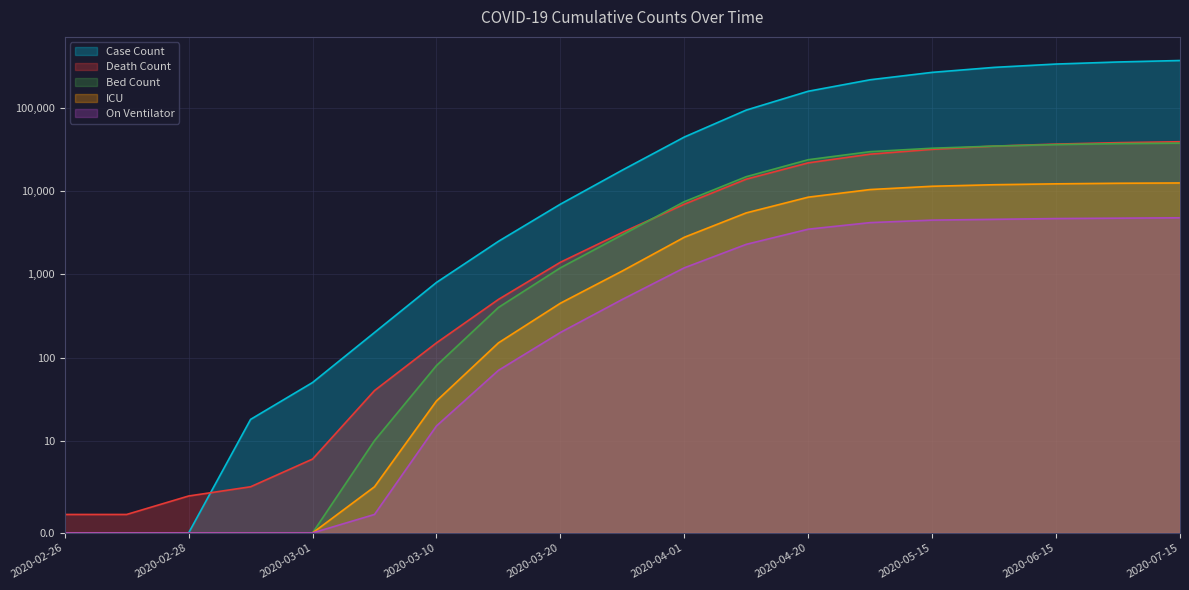

What is the difference between the highest and lowest values at 2020-02-28?

4